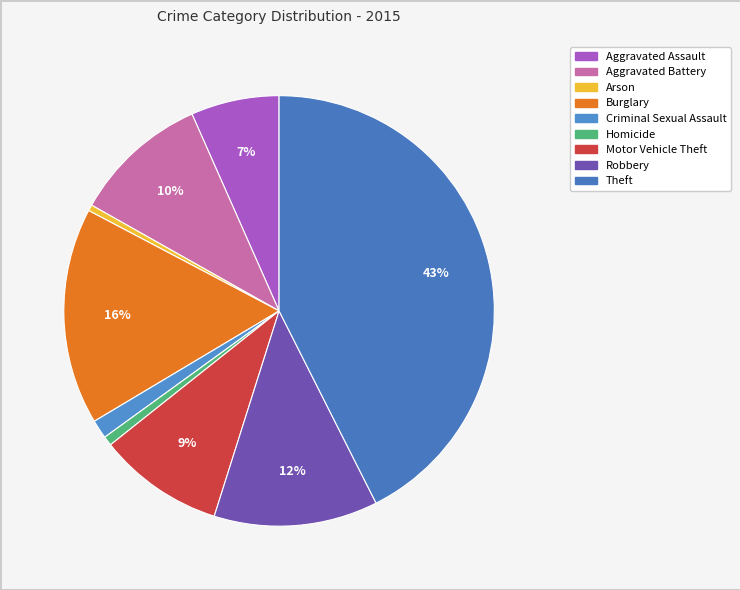

To the nearest percent, what is the combined percentage of Aggravated Battery and Motor Vehicle Theft?

20%